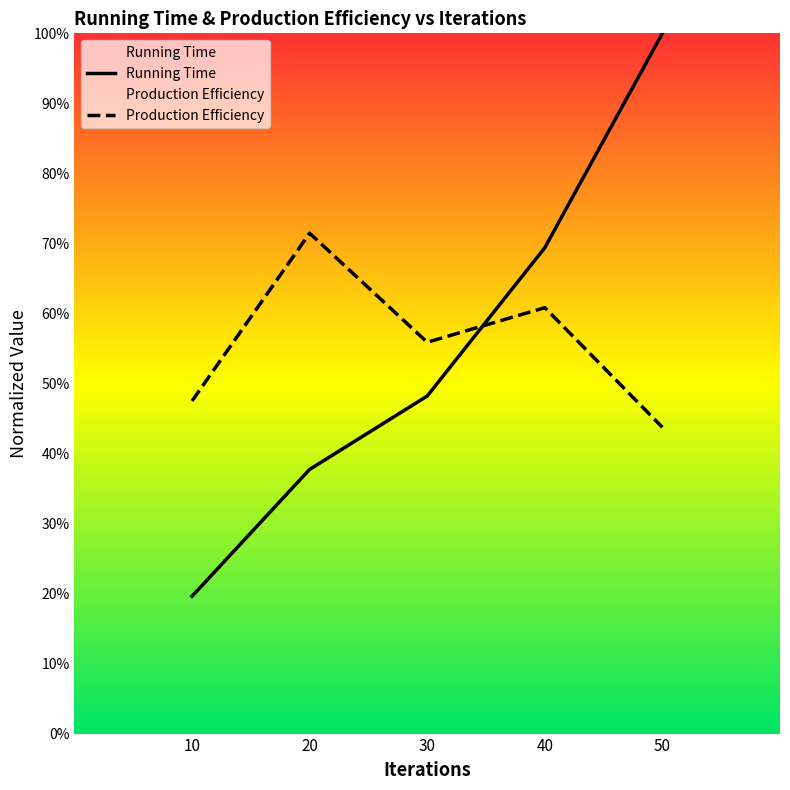

Is the value of Running Time at 40 greater than the value of Production Efficiency at 20?

No